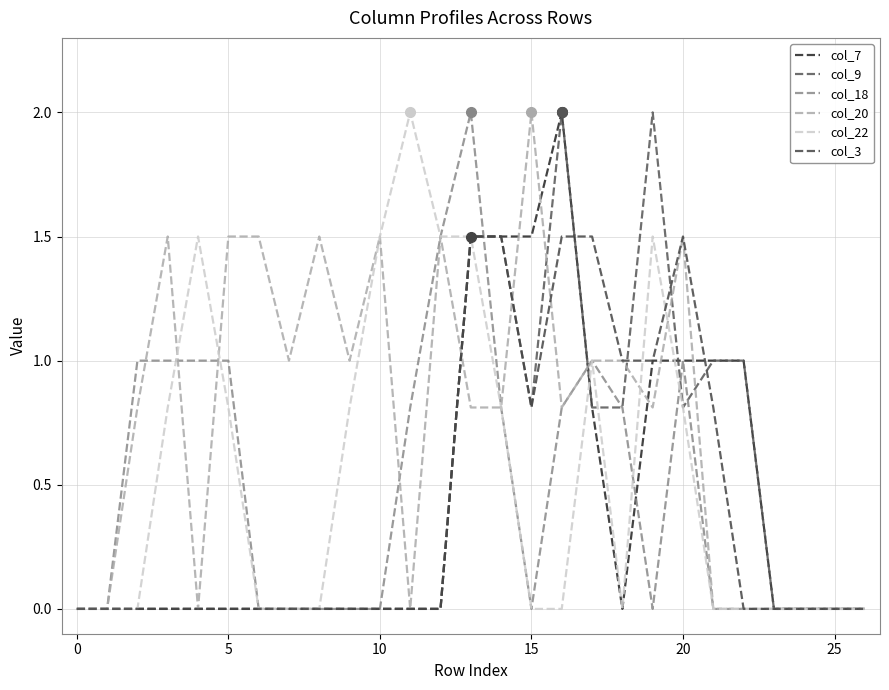

At which label does col_7 reach its peak?

16